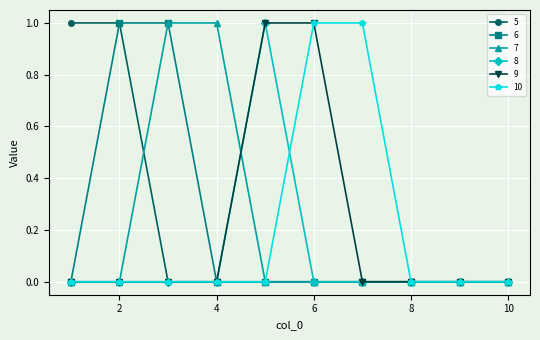

List the series in order of their peak value, lowest first.

5, 6, 7, 8, 9, 10